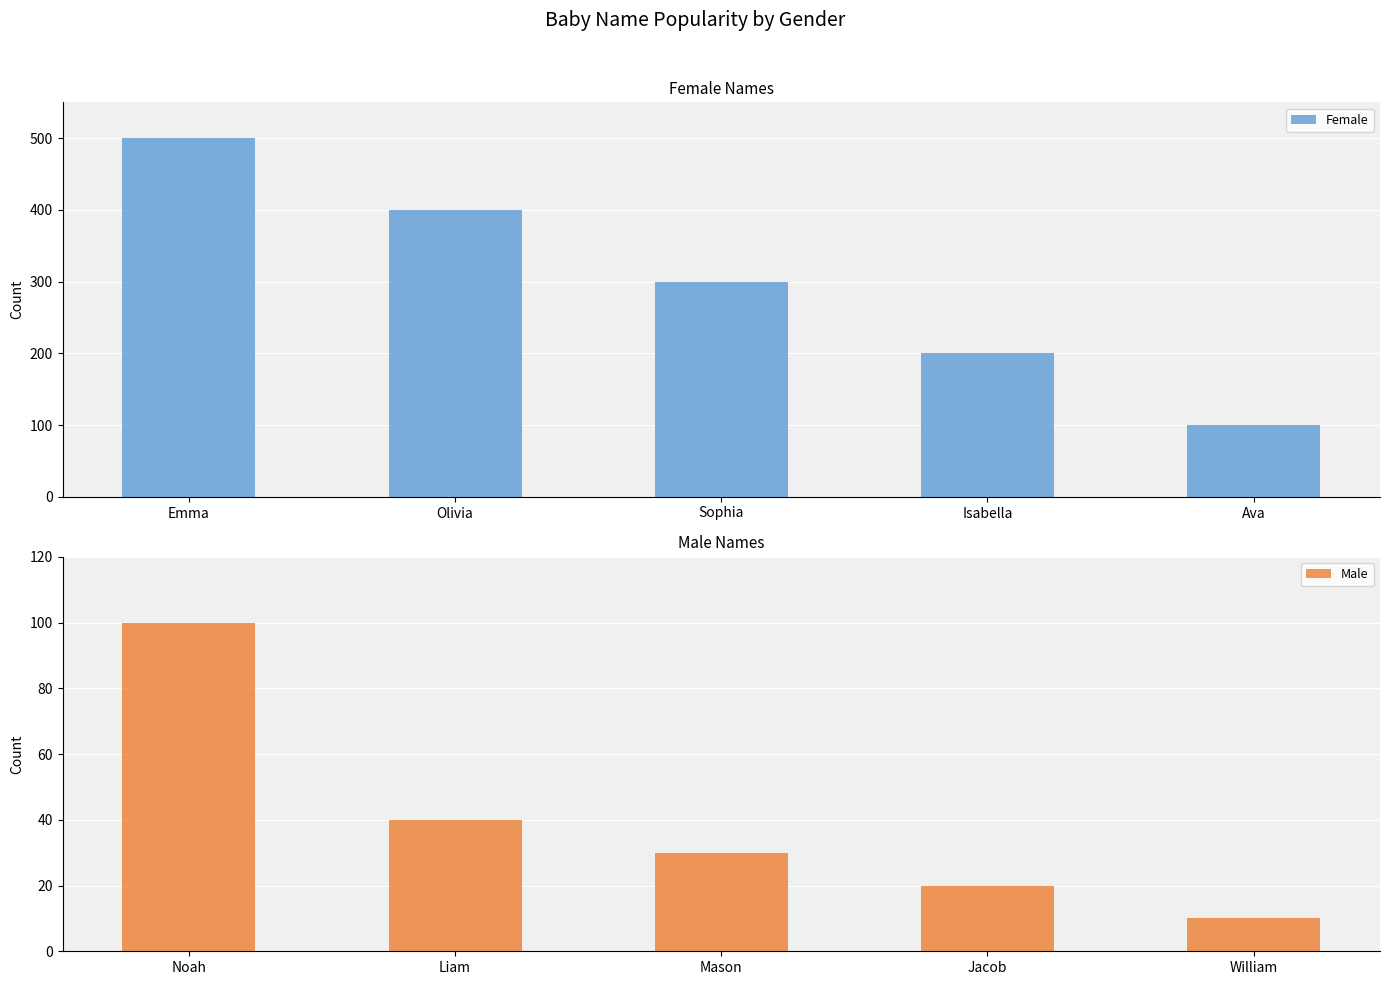

True or false: Female has a value of 200 at Isabella.

True